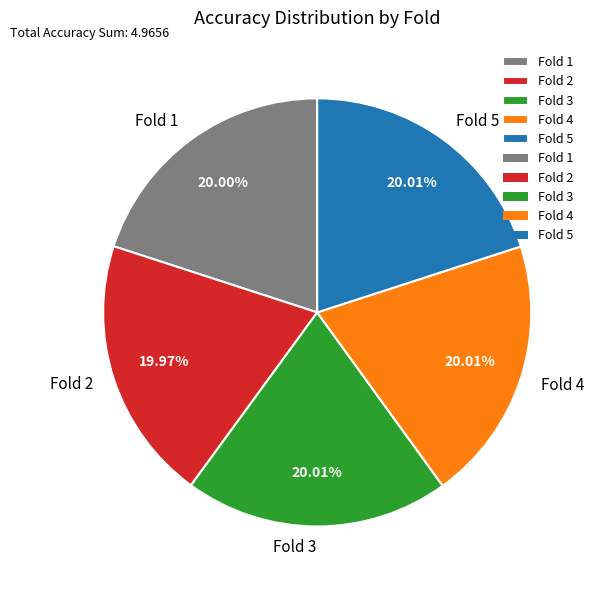

To the nearest percent, what percentage of the pie is Fold 1?

20%